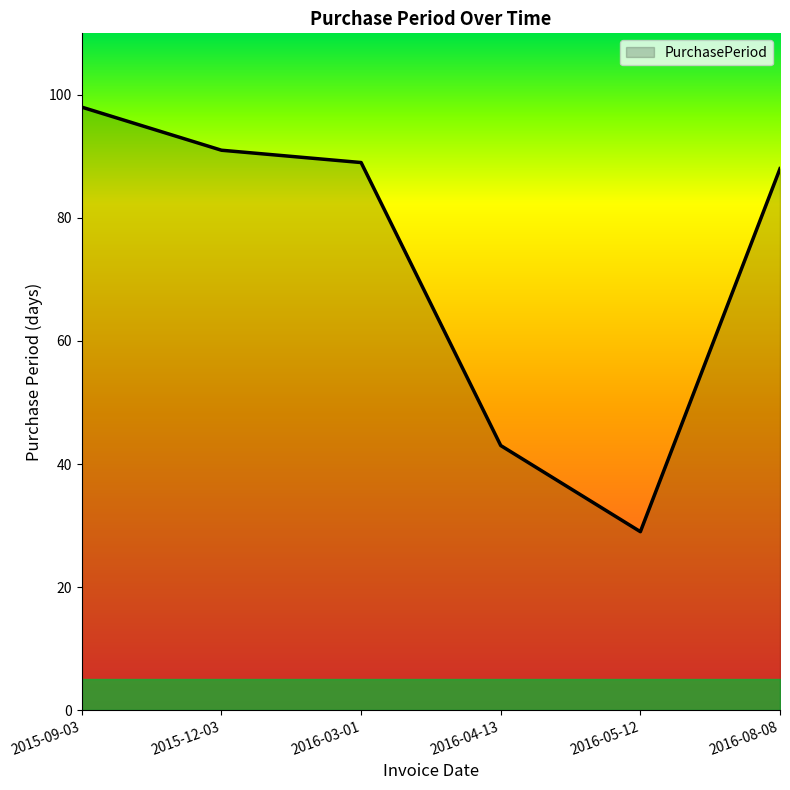

Where does the data first go above 89?

2015-09-03